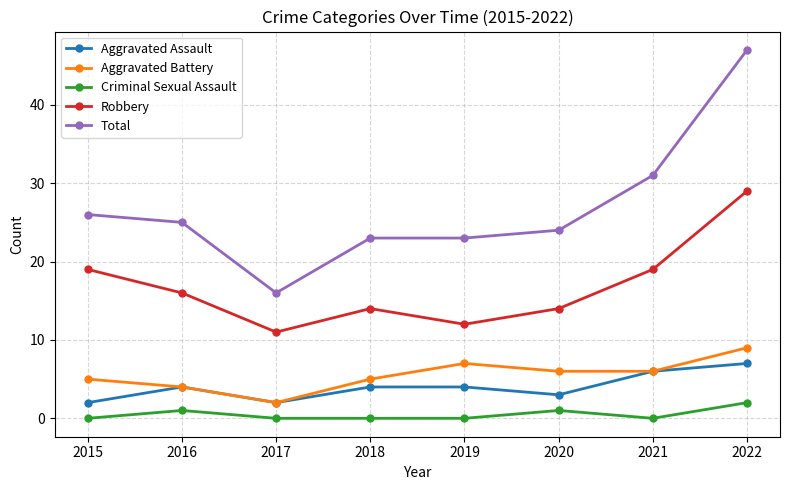

What is the sum of all Criminal Sexual Assault values?

4